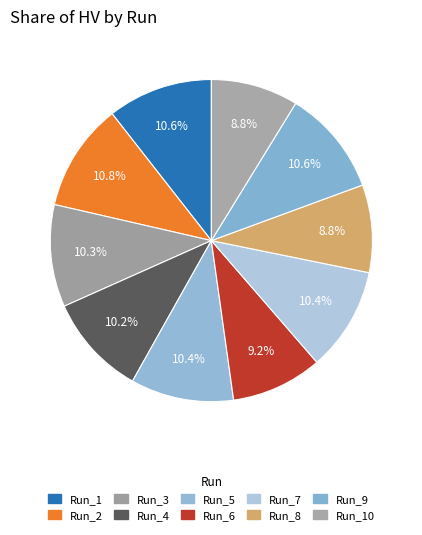

How many slices are in this pie chart?

10